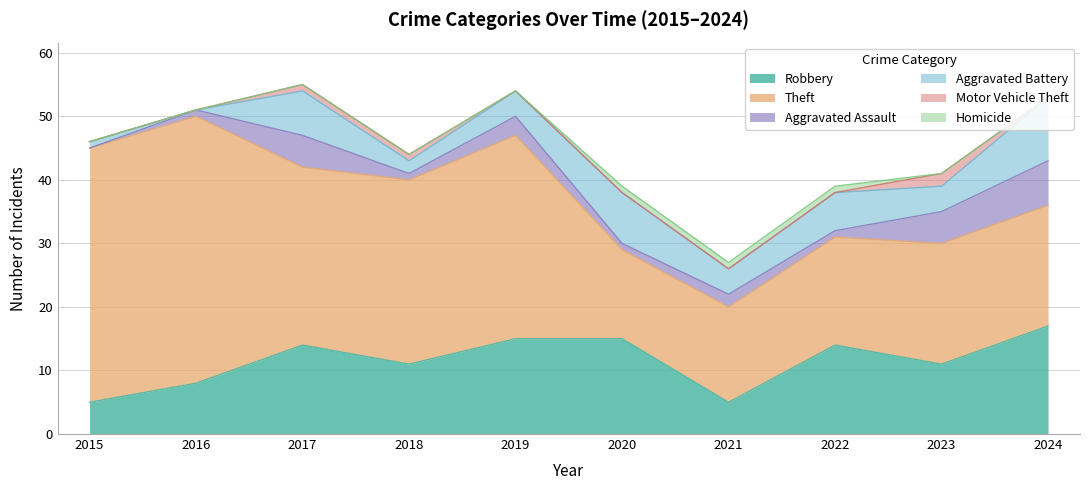

Which series has the largest total across all categories?

Theft